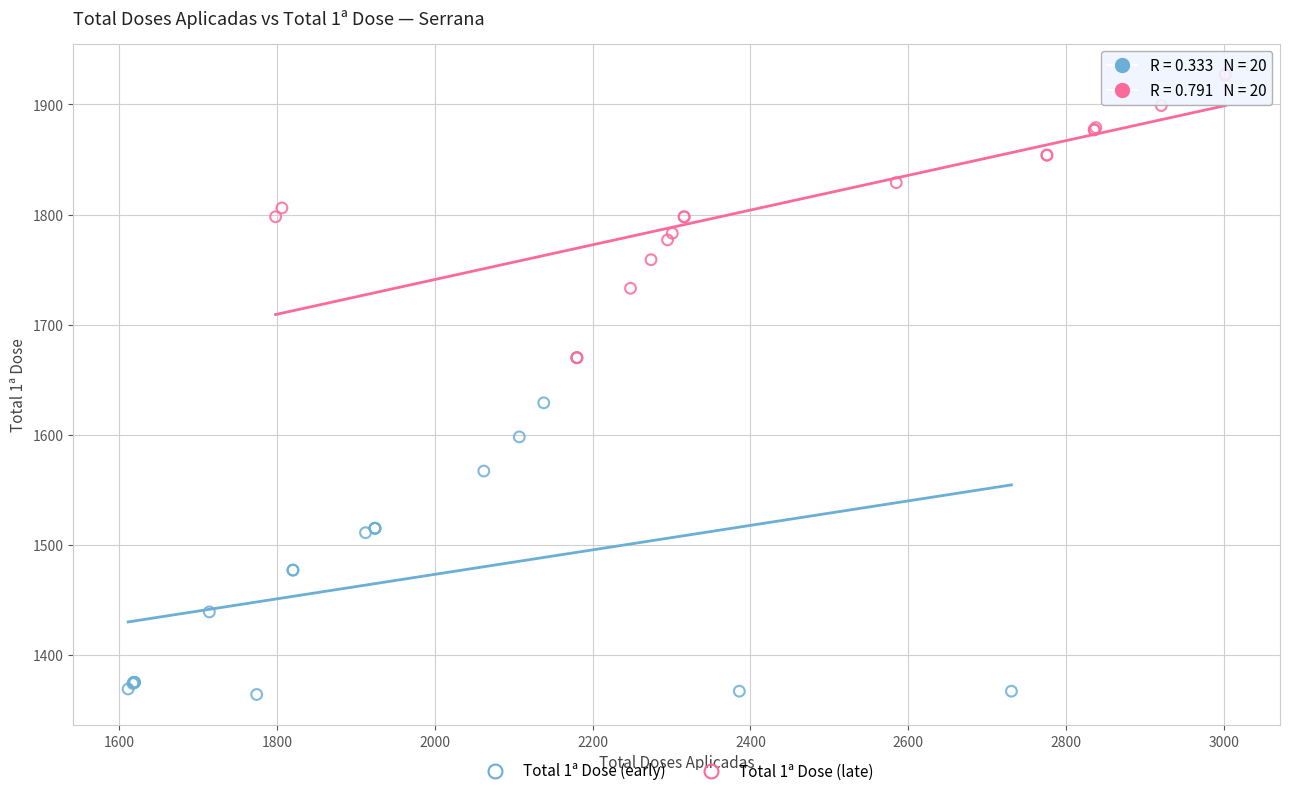

What are all the series names shown in the legend?

Total 1ª Dose (early), Total 1ª Dose (late)